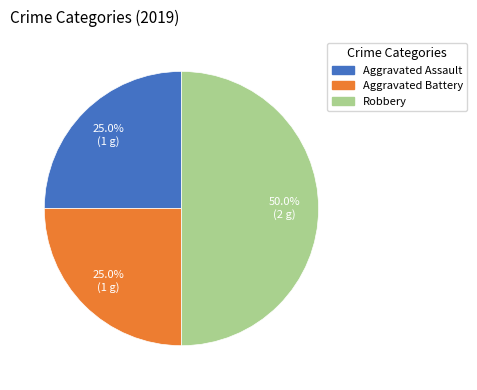

Count the number of slices in the pie.

3